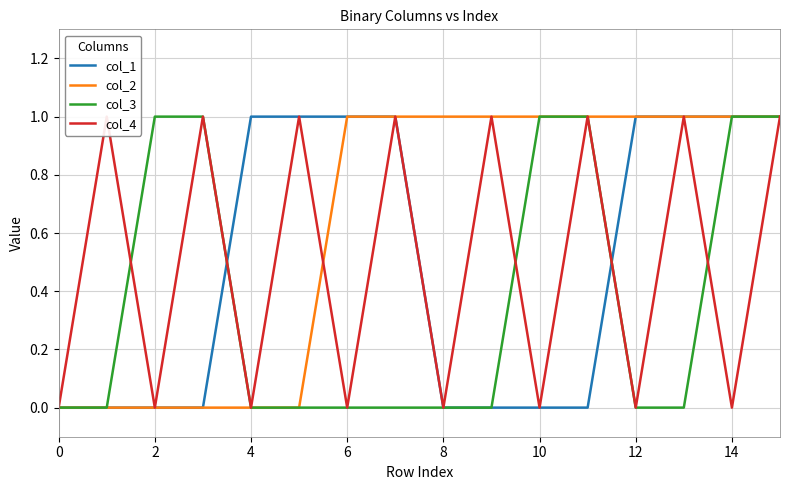

What is the greatest value displayed?

1